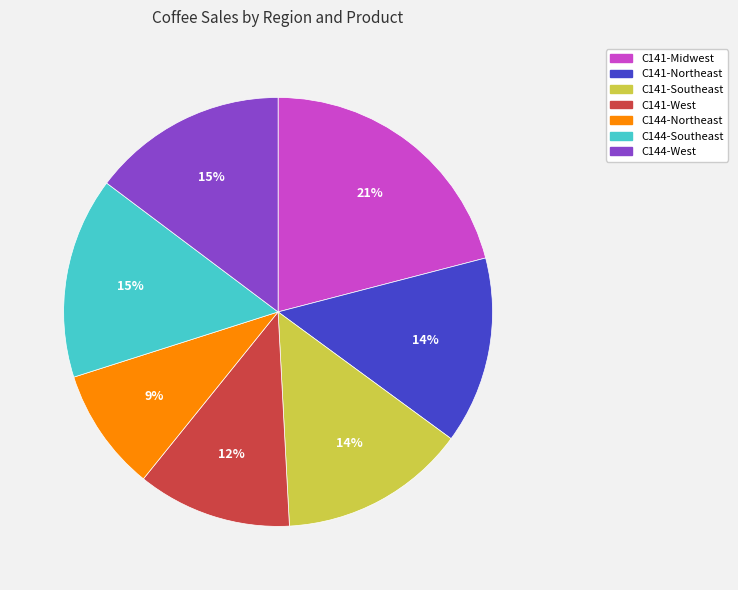

Is the sum of C141-Northeast and C144-West greater than half?

No